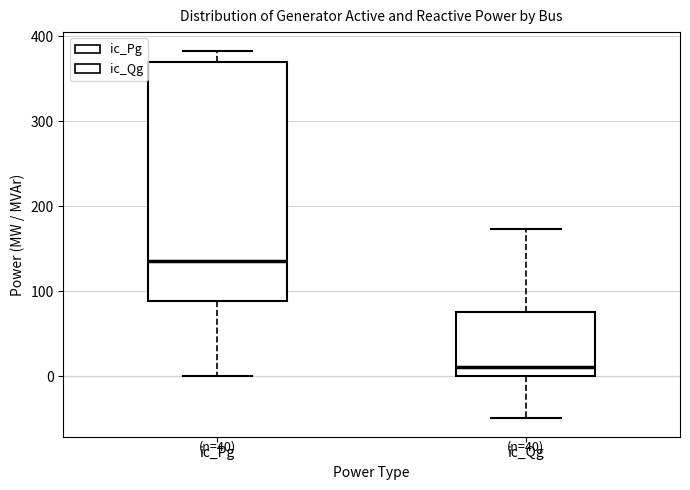

Which box is the tallest, from its lower edge to its upper edge?

ic_Pg